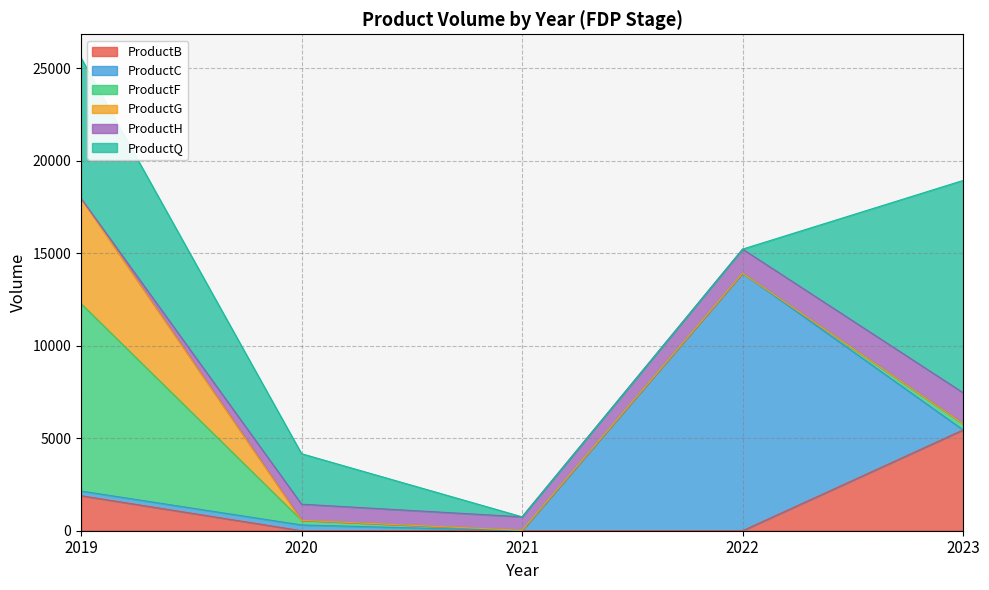

At how many categories does at least one series exceed 13726?

1